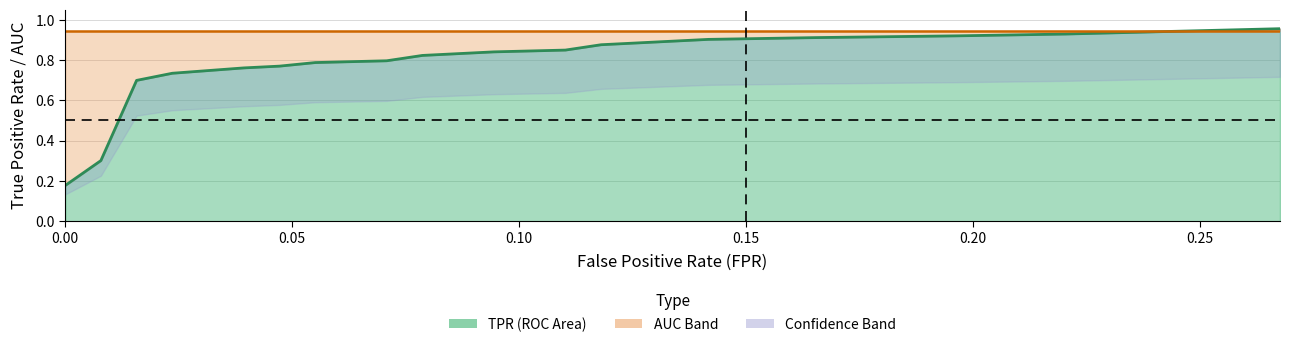

What is the average value of the fpr series?

0.1